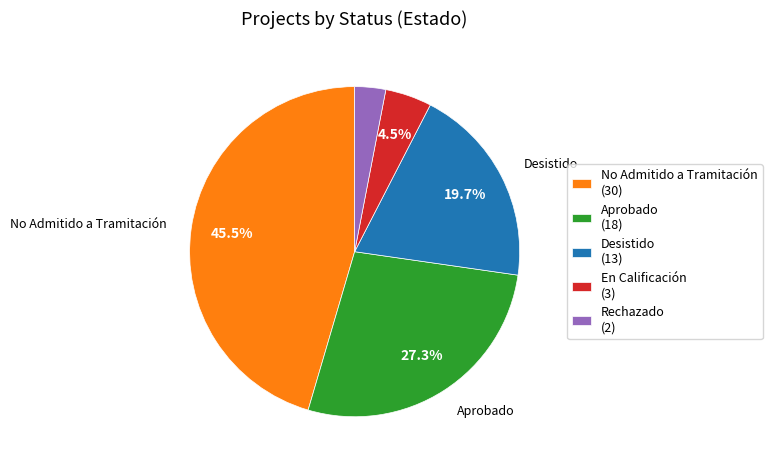

Does any single category account for the majority?

No